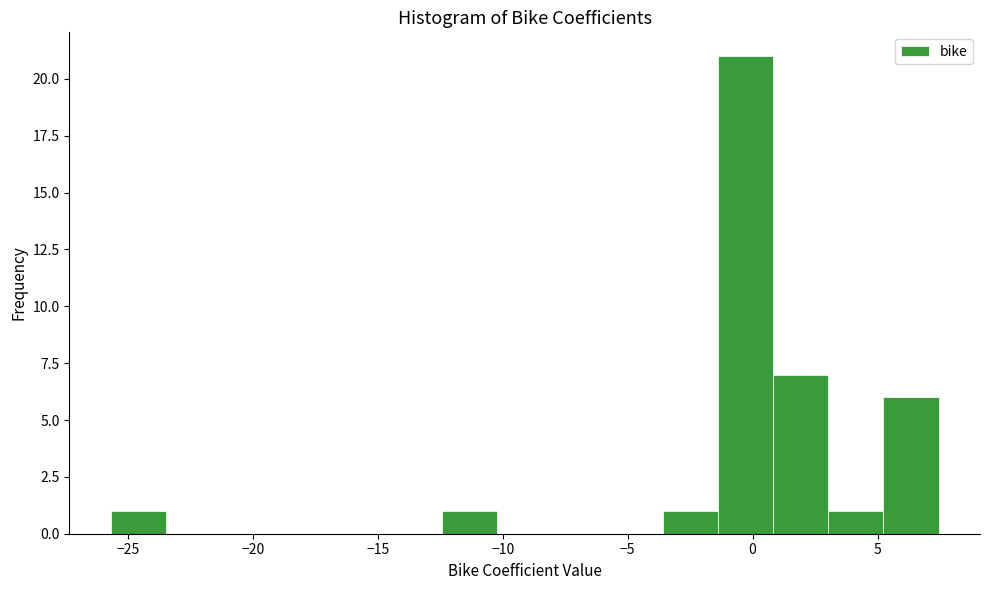

Reading left to right, transcribe this chart: for each bar, give the range it covers on the x-axis and its height. Neither the bar edges nor the heights are printed on the chart, so give them approximately, as read against the axes.

-25.5 to -23.5: 1
-23.5 to -21.5: 0
-21.5 to -19.0: 0
-19.0 to -17.0: 0
-17.0 to -14.5: 0
-14.5 to -12.5: 0
-12.5 to -10.0: 1
-10.0 to -8.0: 0
-8.0 to -6.0: 0
-6.0 to -3.5: 0
-3.5 to -1.5: 1
-1.5 to 1.0: 21
1.0 to 3.0: 7
3.0 to 5.0: 1
5.0 to 7.5: 6